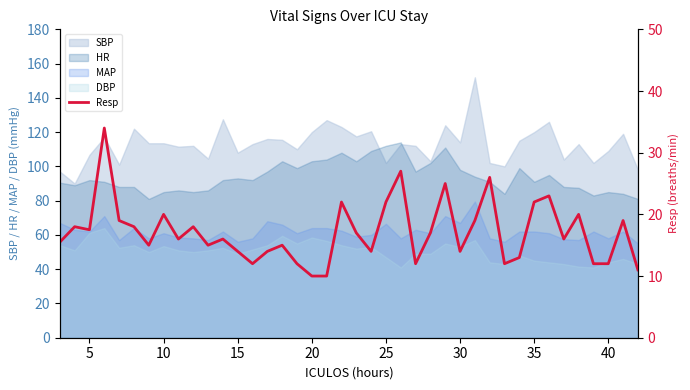

What is the minimum value shown in the chart?

10.0